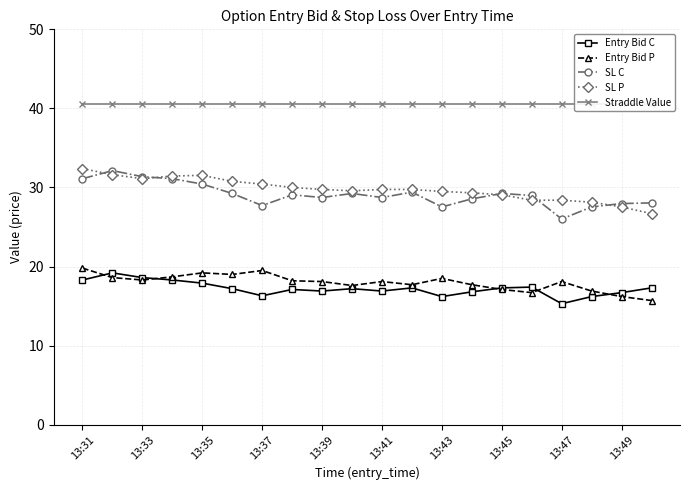

True or false: Straddle Value and SL C cross at least once.

False